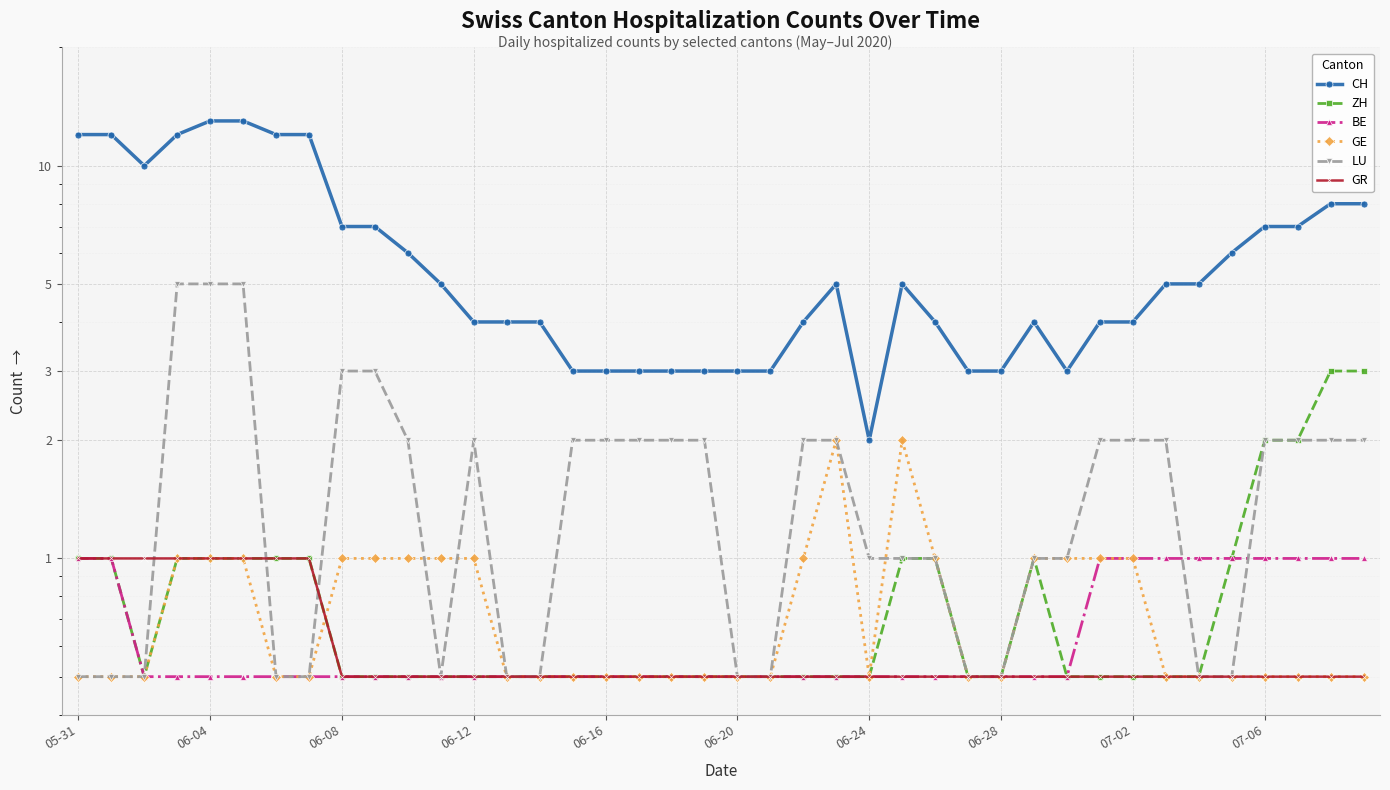

Which series has the largest total across all categories?

CH